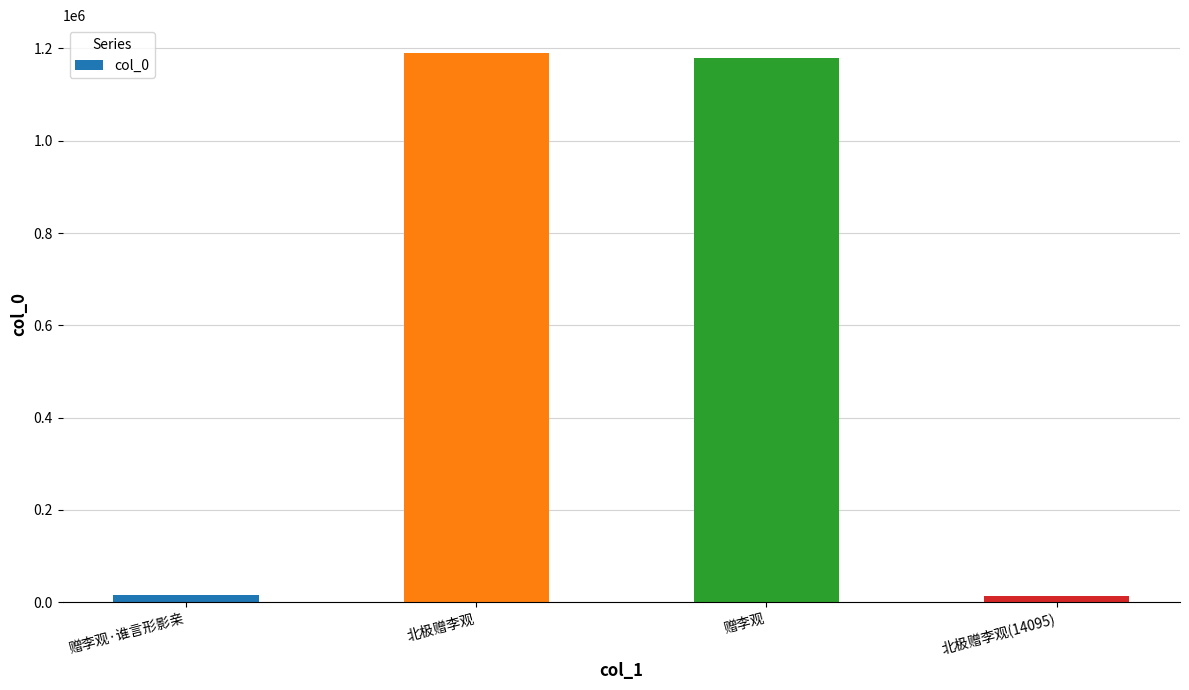

What is the label of the 4th bar from the left?

北极赠李观(14095)